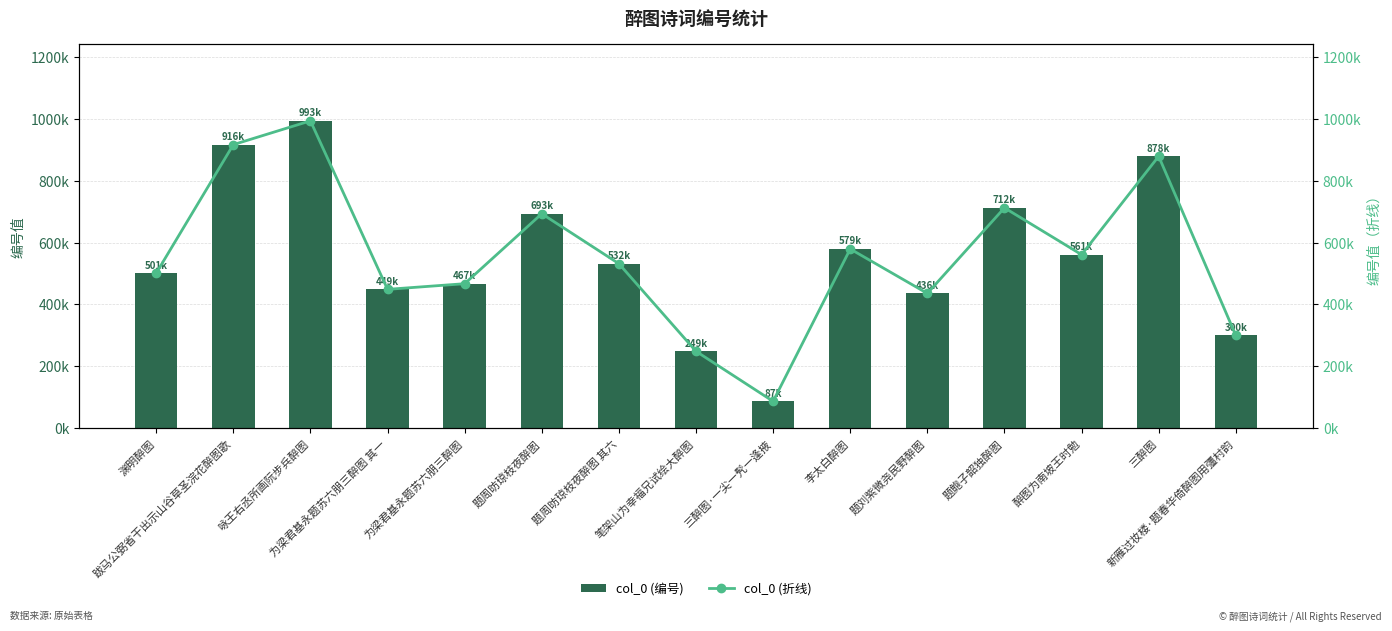

What are all the series names shown in the legend?

col_0 (编号), col_0 (折线)